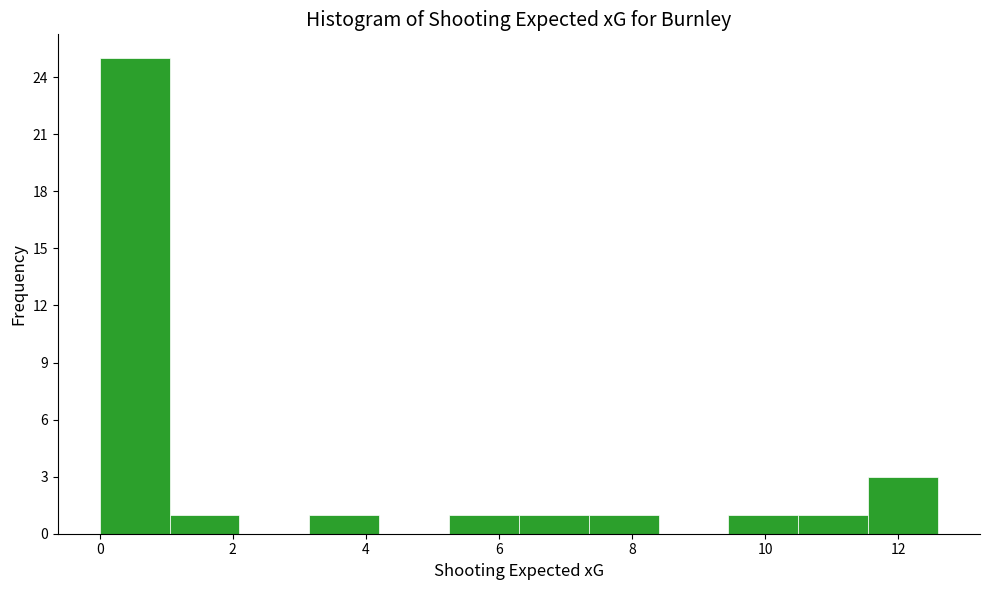

Reading left to right, list every bar in this chart as the range it spans on the x-axis followed by its height. Neither the bar edges nor the heights are printed on the chart, so give them approximately, as read against the axes.

0.0 to 1.0: 25
1.0 to 2.0: 1
2.0 to 3.2: 0
3.2 to 4.2: 1
4.2 to 5.2: 0
5.2 to 6.2: 1
6.2 to 7.4: 1
7.4 to 8.4: 1
8.4 to 9.4: 0
9.4 to 10.4: 1
10.4 to 11.6: 1
11.6 to 12.6: 3